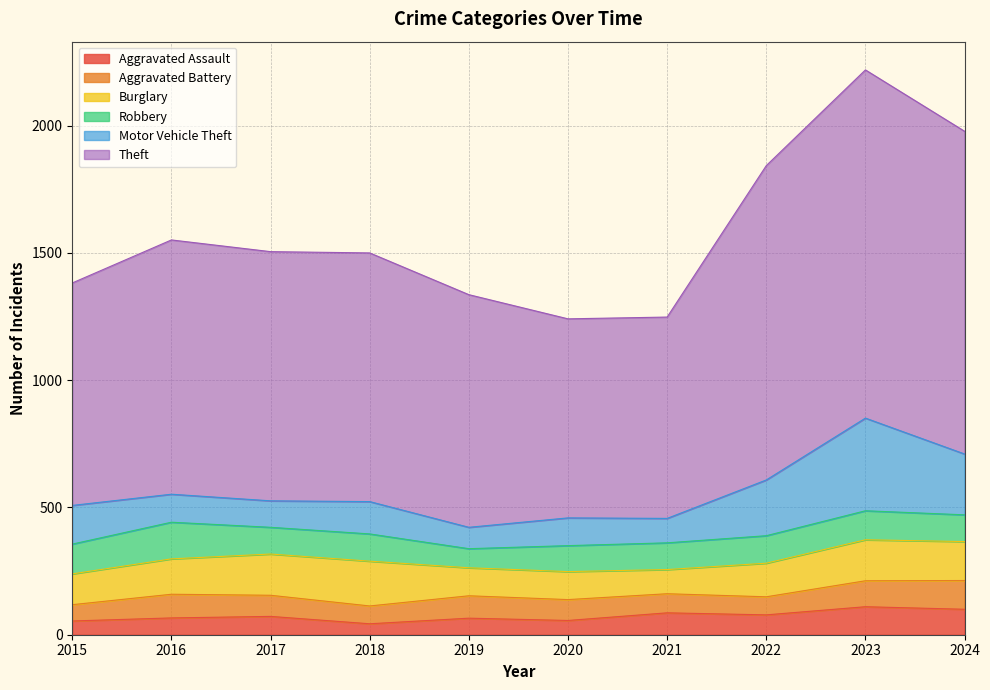

Between 2020 and 2023, which series saw the biggest shift?

Theft